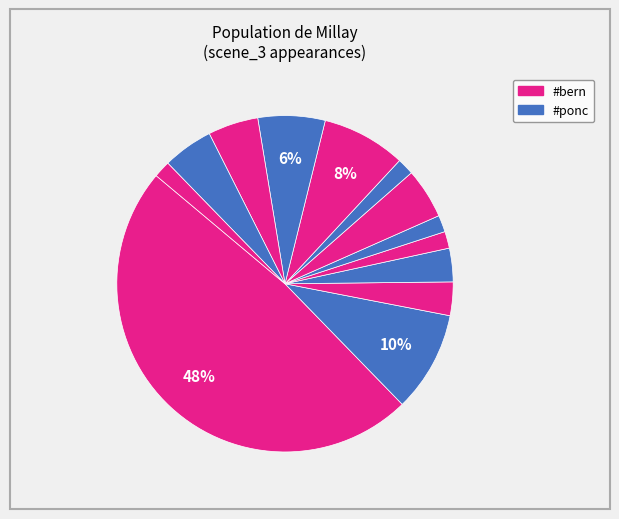

How many slices are in this pie chart?

13